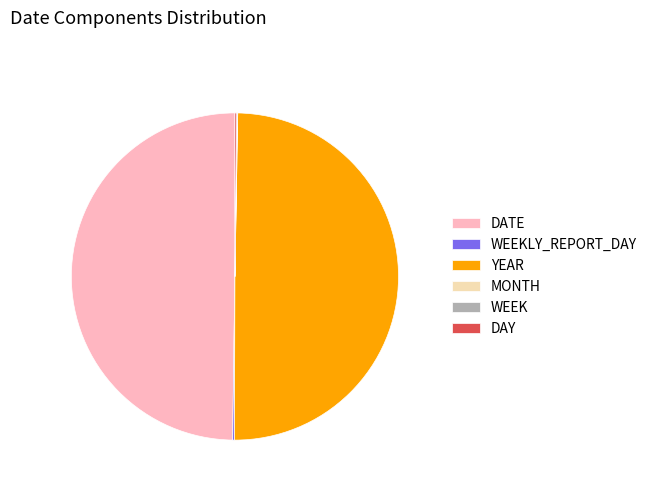

The YEAR slice represents 39% of the pie. True or false?

False